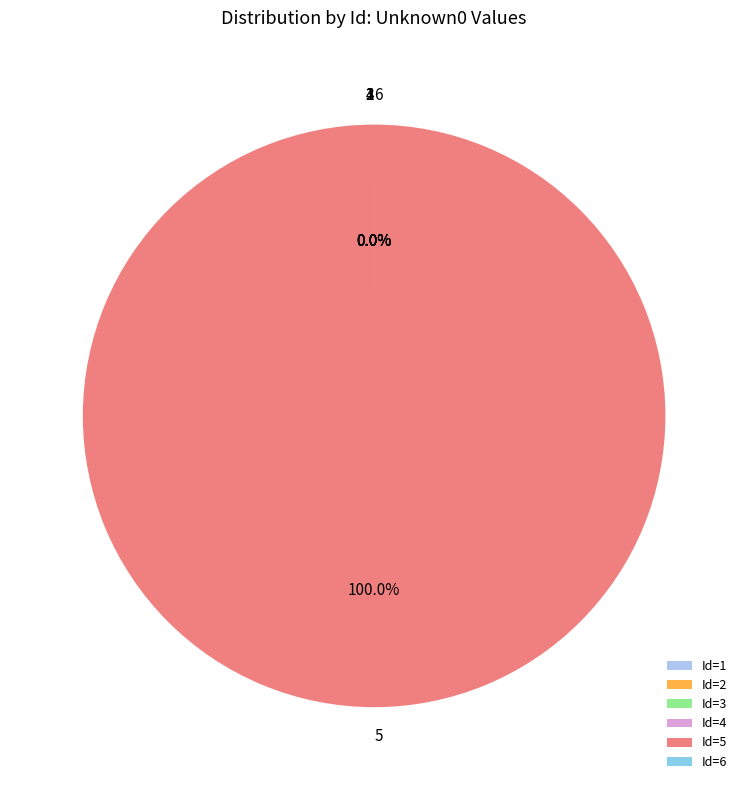

How many slices are in this pie chart?

6